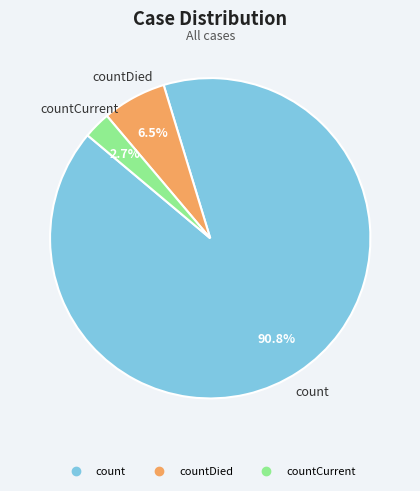

Is there any slice that represents more than half of the pie?

Yes